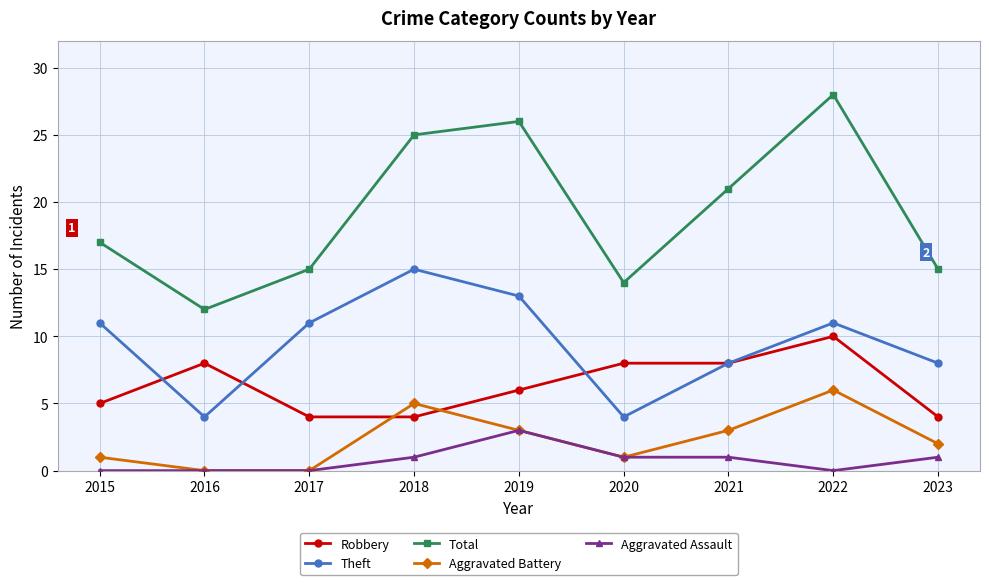

Which category has the highest value across all series?

2022